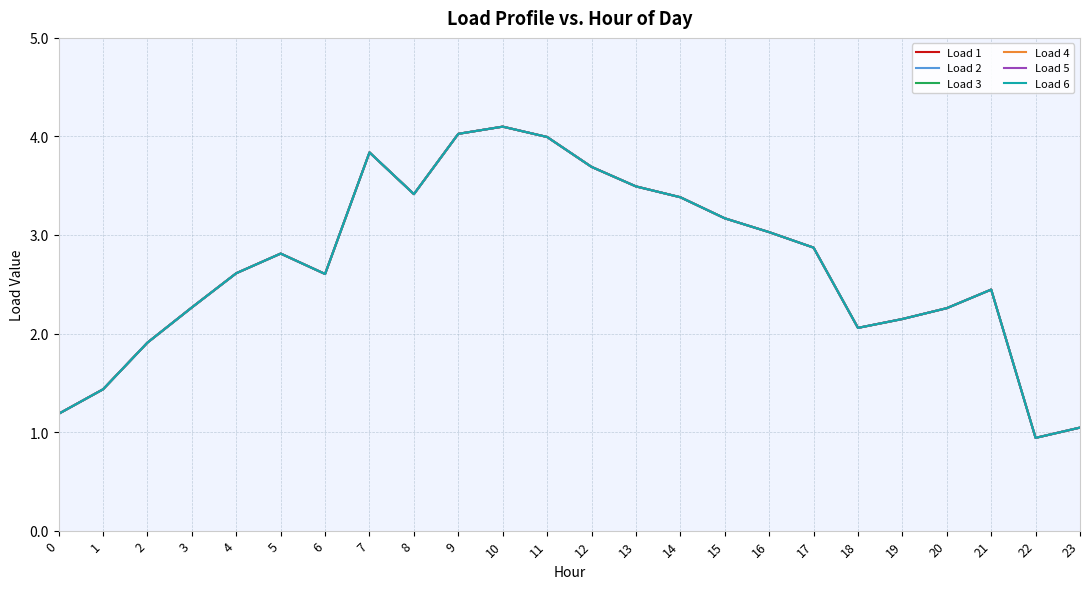

Does the chart display data point markers on the line(s)?

No